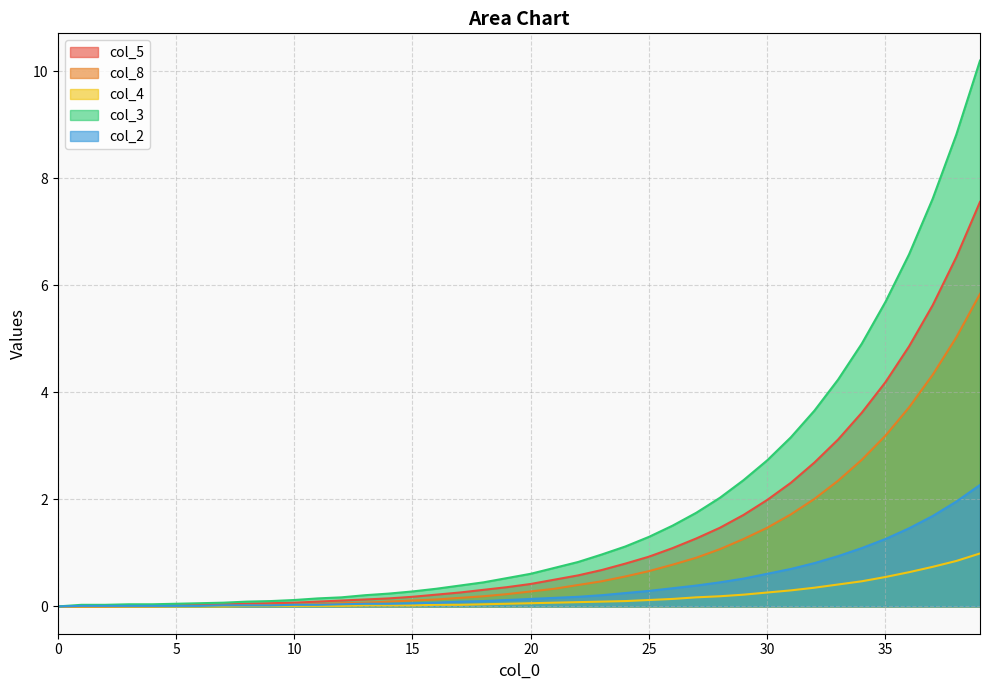

How many positive values does the col_3 series have?

39